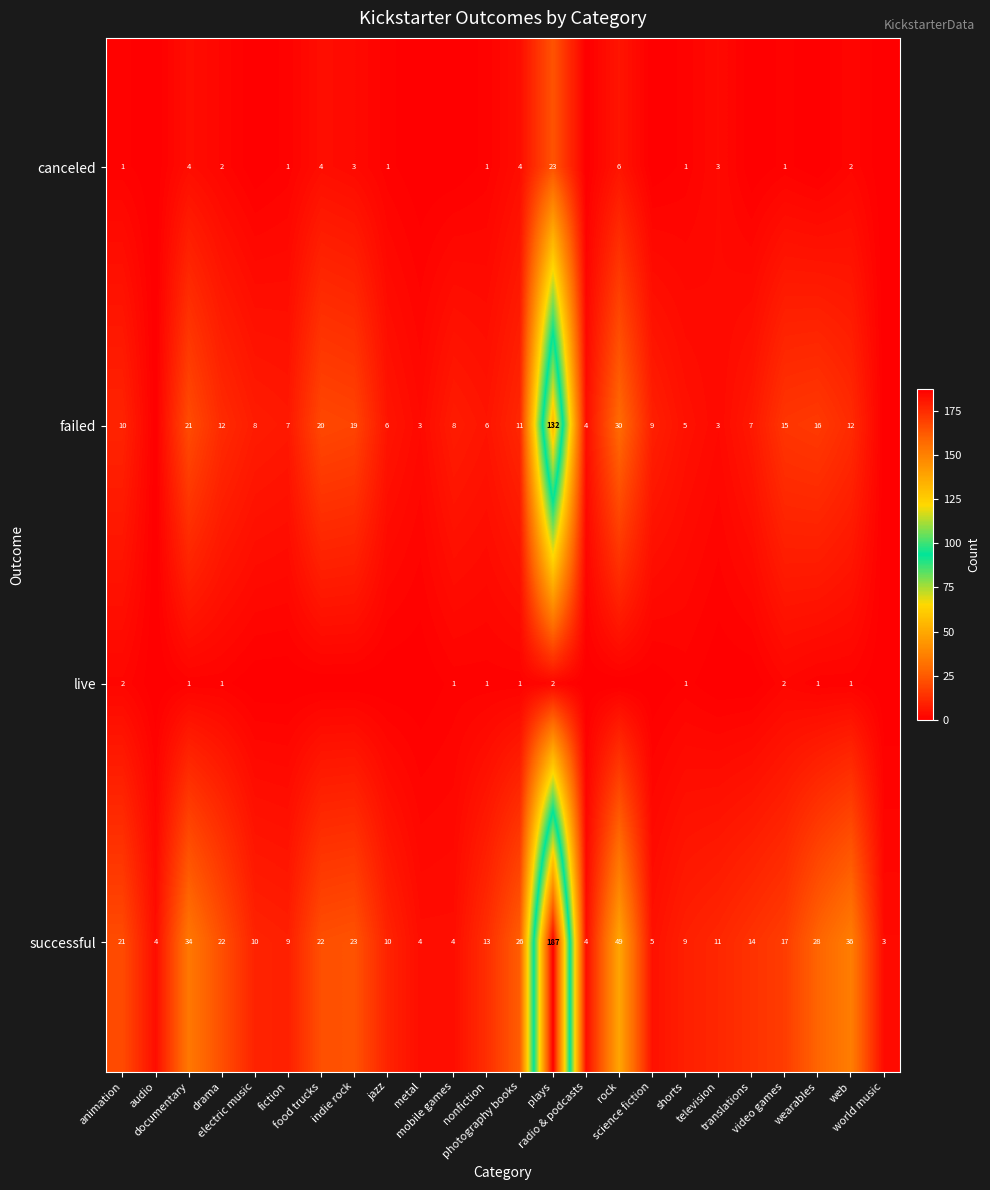

What is the difference between the maximum and minimum values in the successful series?

184